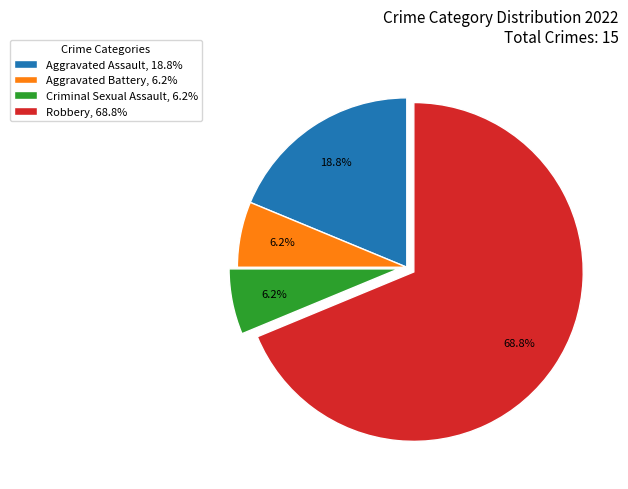

To the nearest percent, what is the average slice percentage?

25%